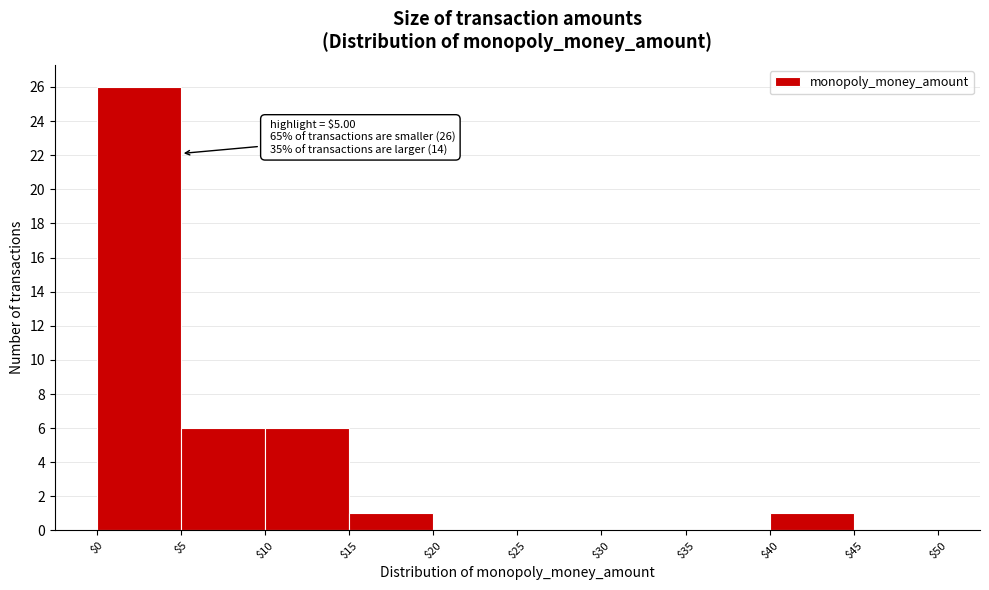

Which range on the x-axis has the tallest bar?

$0 to $5